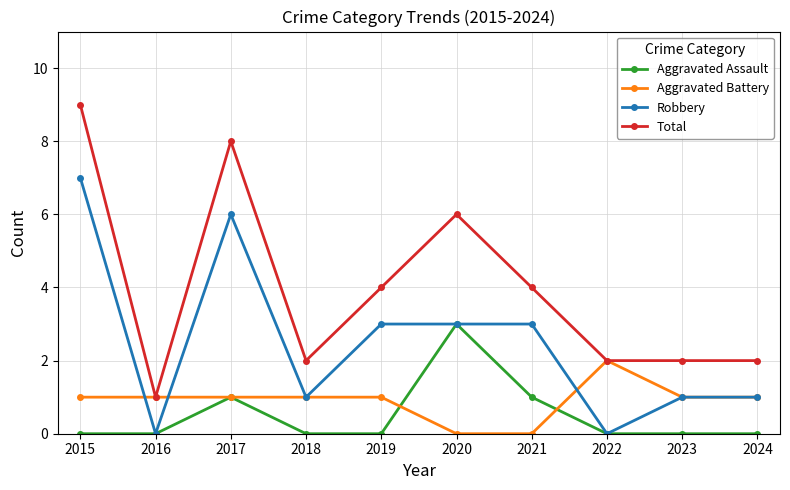

Which label corresponds to the largest value in the chart?

2015